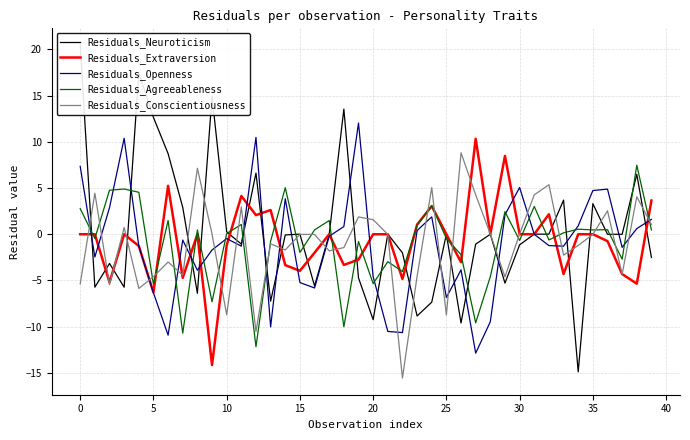

What is the label of the 8th point from the right?

32